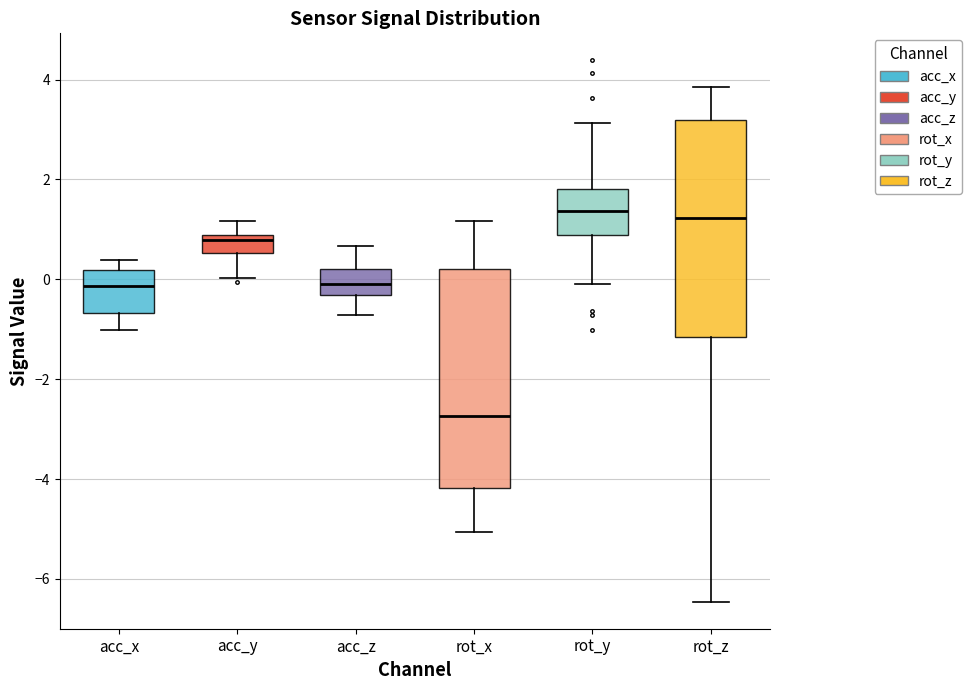

Reading left to right, read every box against the y-axis: the position of its median line, the range the box covers, and the ends of its whiskers. The values are not printed on the chart, so give them approximately, as read against the axis.

acc_x: median -0.2, box -0.6 to 0.2, whiskers -1.0 to 0.4
acc_y: median 0.8 (just below the box's upper edge), box 0.6 to 0.8, whiskers 0.0 to 1.2
acc_z: median 0.0, box -0.4 to 0.2, whiskers -0.8 to 0.6
rot_x: median -2.8, box -4.2 to 0.2, whiskers -5.0 to 1.2
rot_y: median 1.4, box 0.8 to 1.8, whiskers -0.2 to 3.2
rot_z: median 1.2, box -1.2 to 3.2, whiskers -6.4 to 3.8